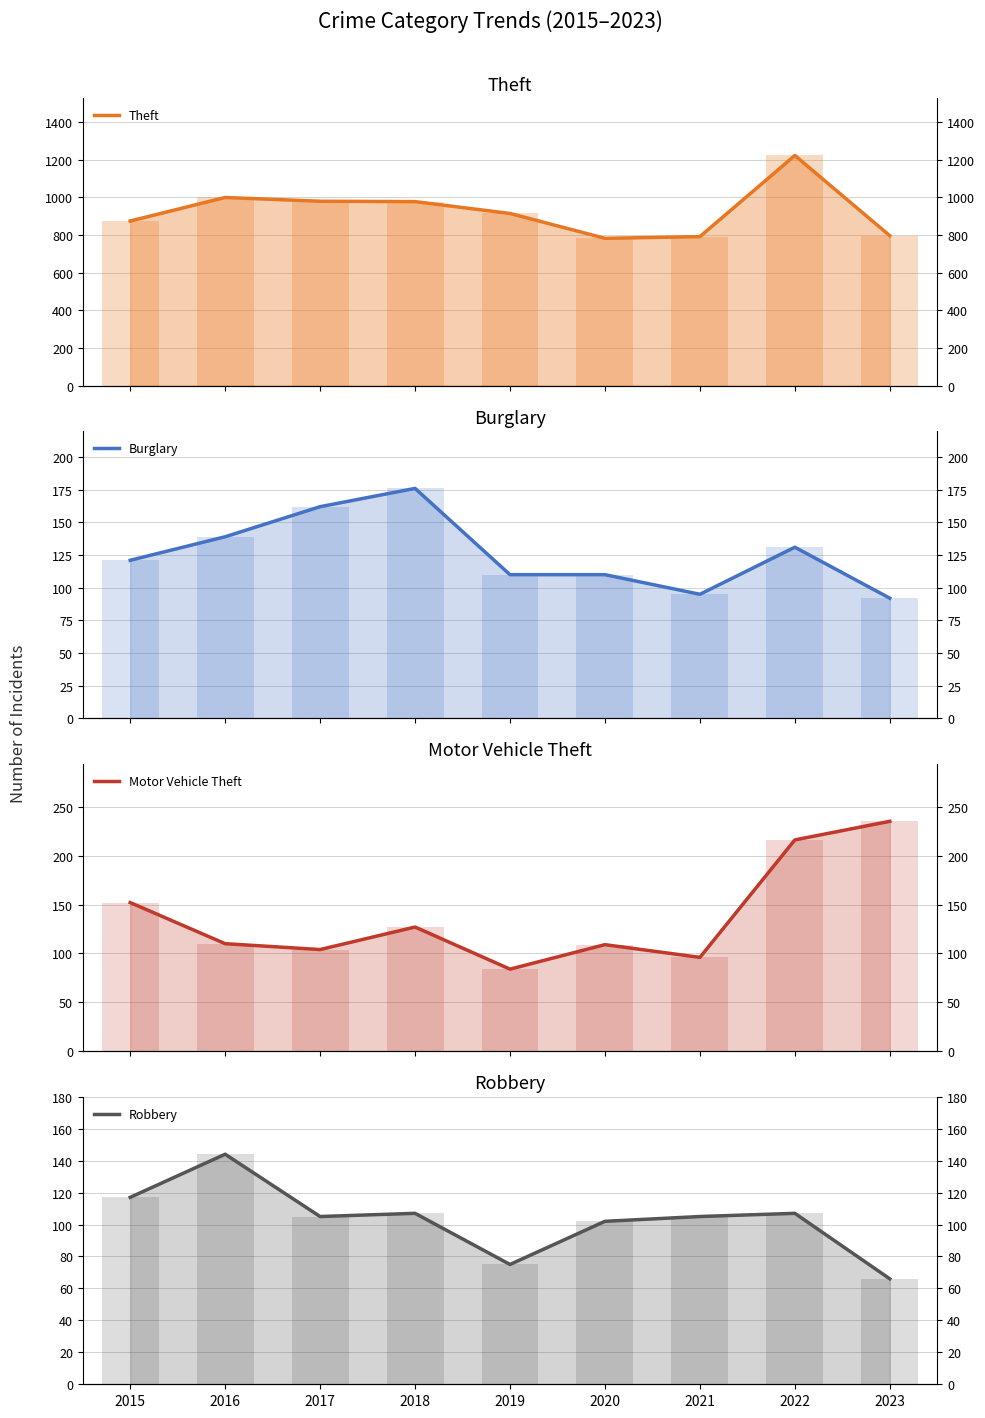

Read the Theft value at 2017, to the nearest 50.

1000